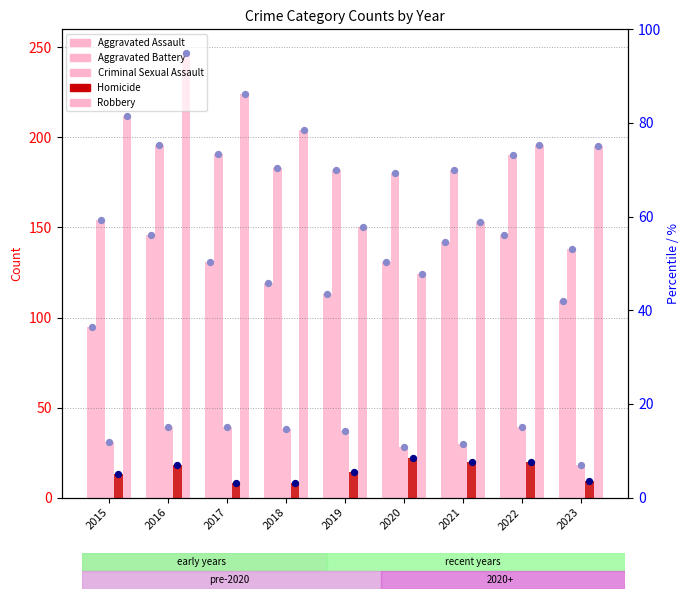

Which series reaches the maximum Y coordinate?

Robbery